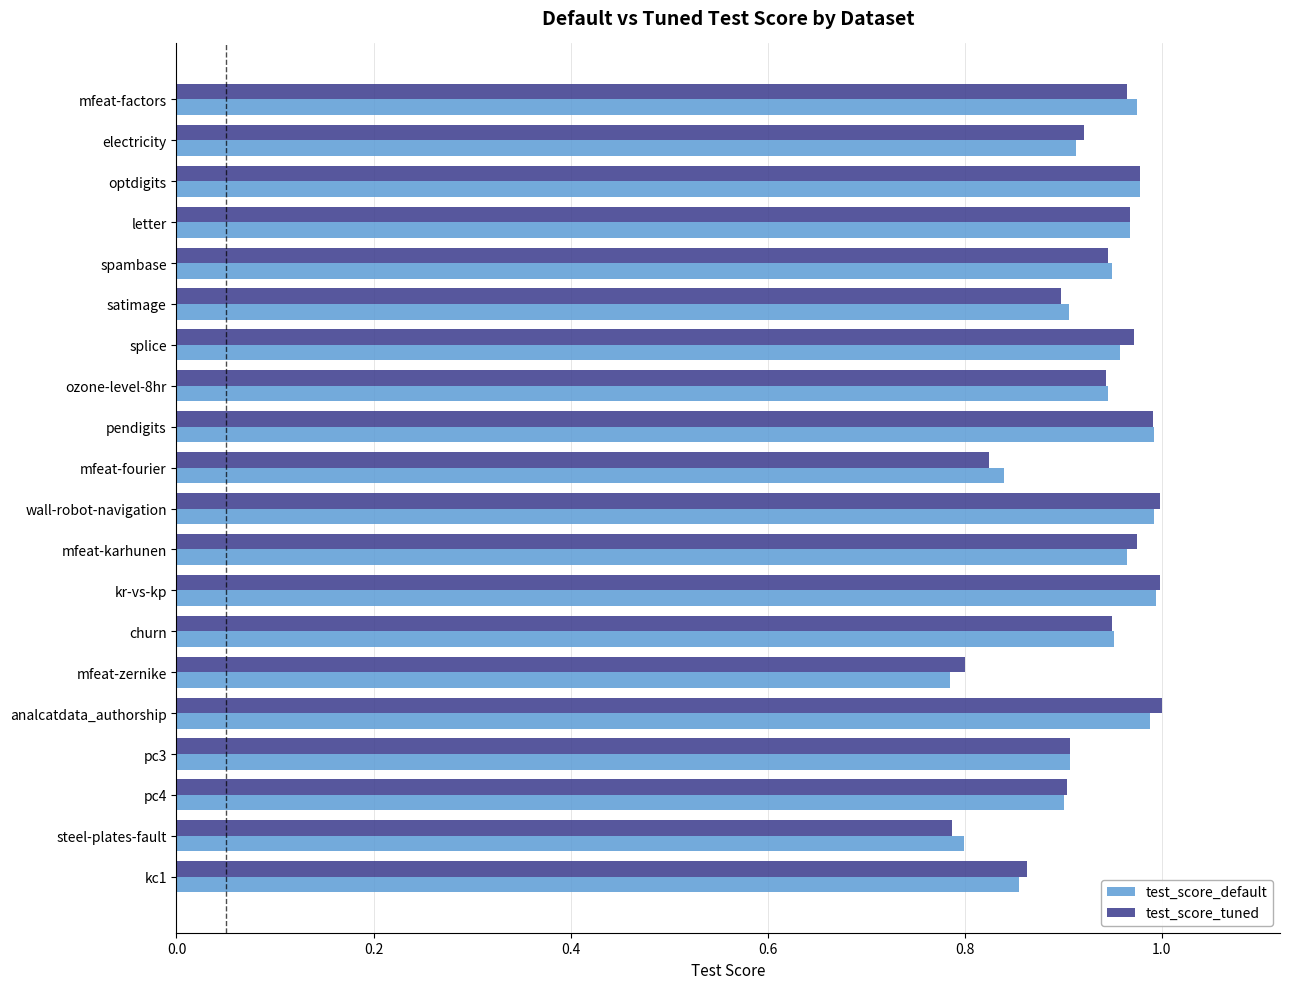

What is the sum of the test_score_tuned values at splice and mfeat-karhunen?

1.9